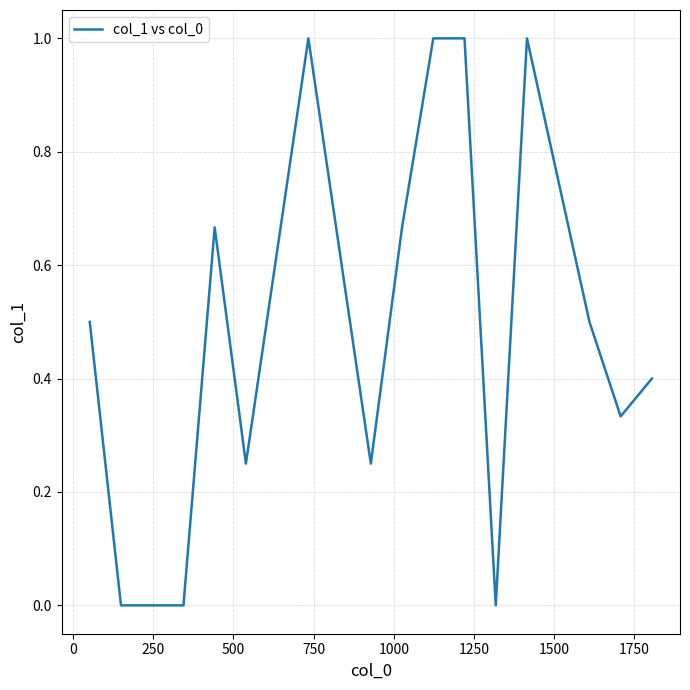

What is the greatest value displayed?

1.0